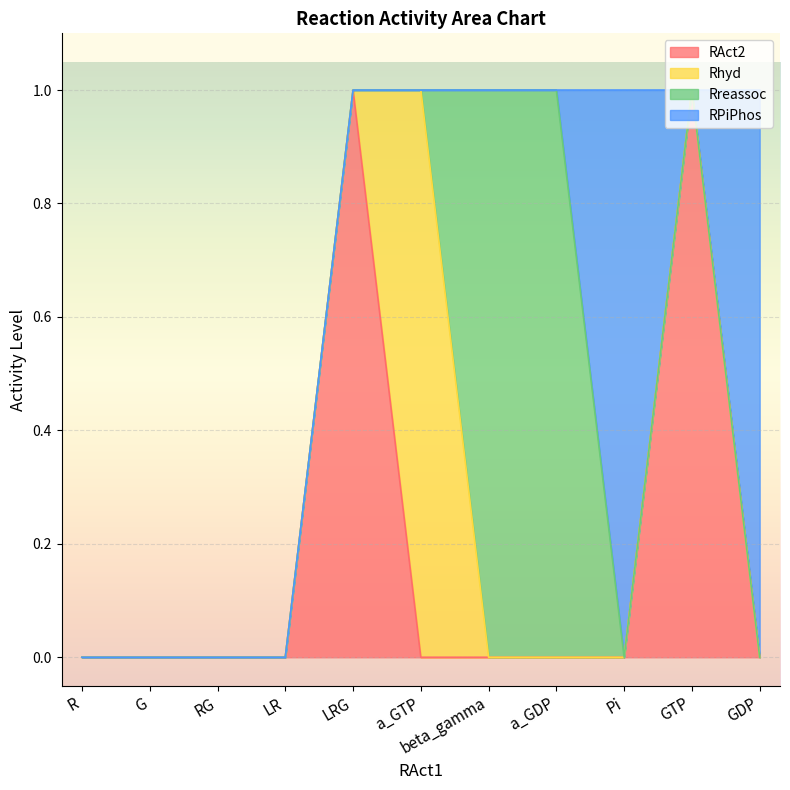

How many positive values does the RPiPhos series have?

2